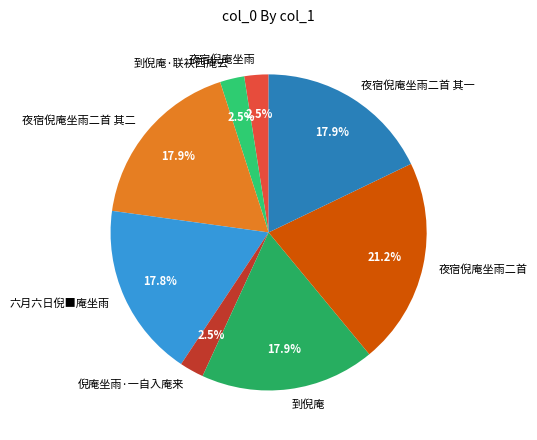

What is the largest slice in the pie chart?

夜宿倪庵坐雨二首